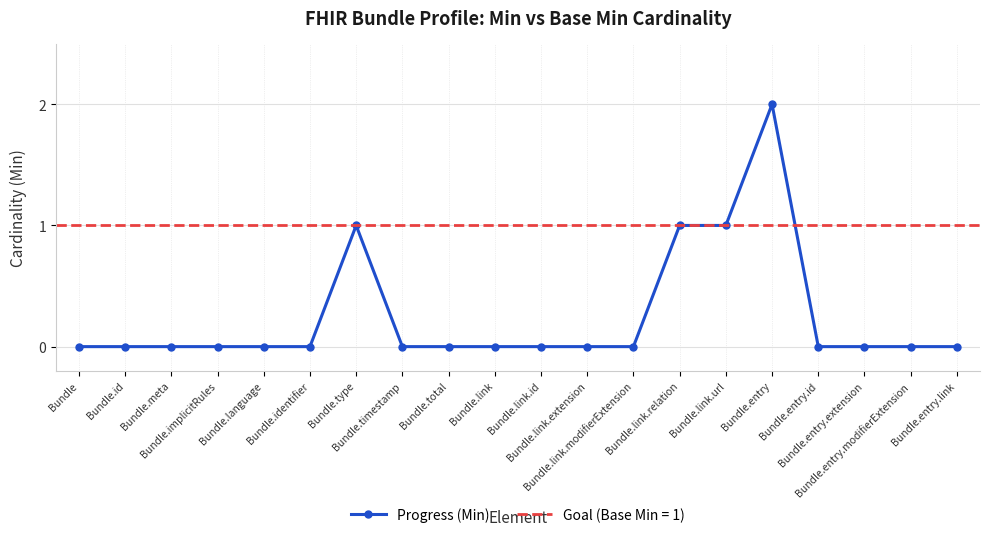

The value at Bundle.entry.extension is 1. True or false?

False